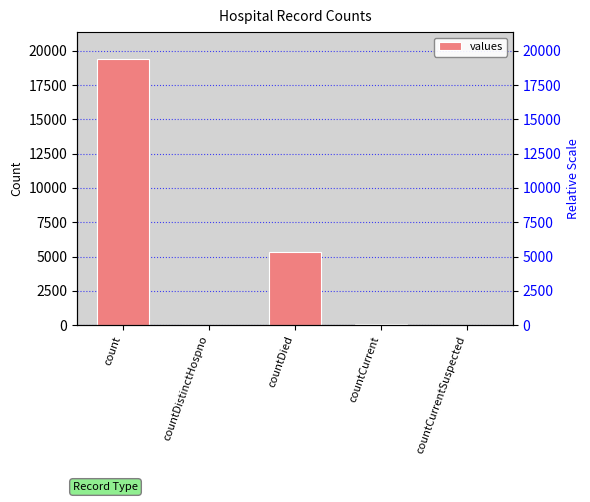

Reading left to right, extract all data points from this chart.

19420	38	5357	60	0